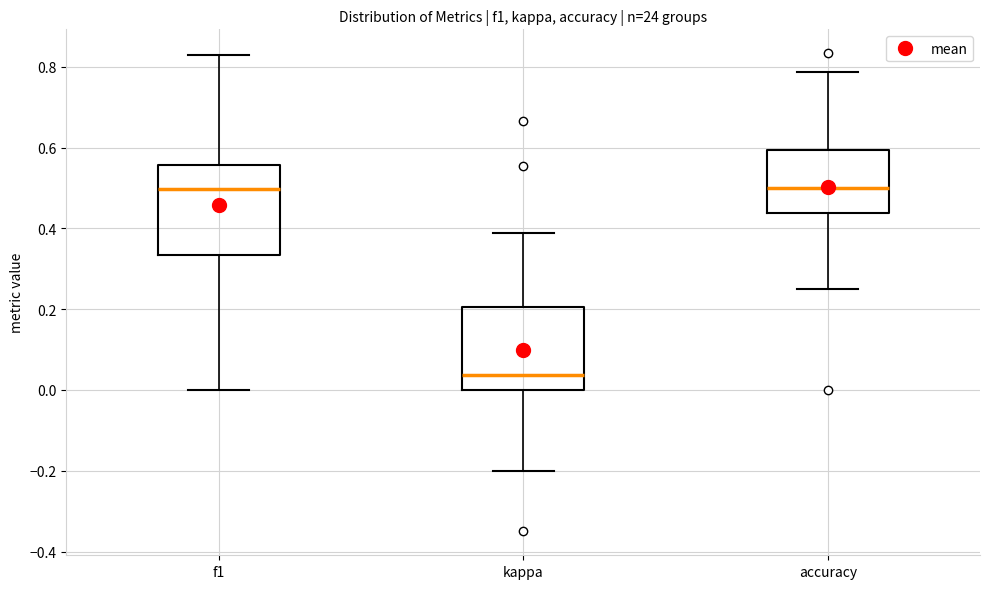

Where is the upper edge of the box for f1 on the y-axis? The values are not printed on the chart, so give them approximately, as read against the axis.

0.56